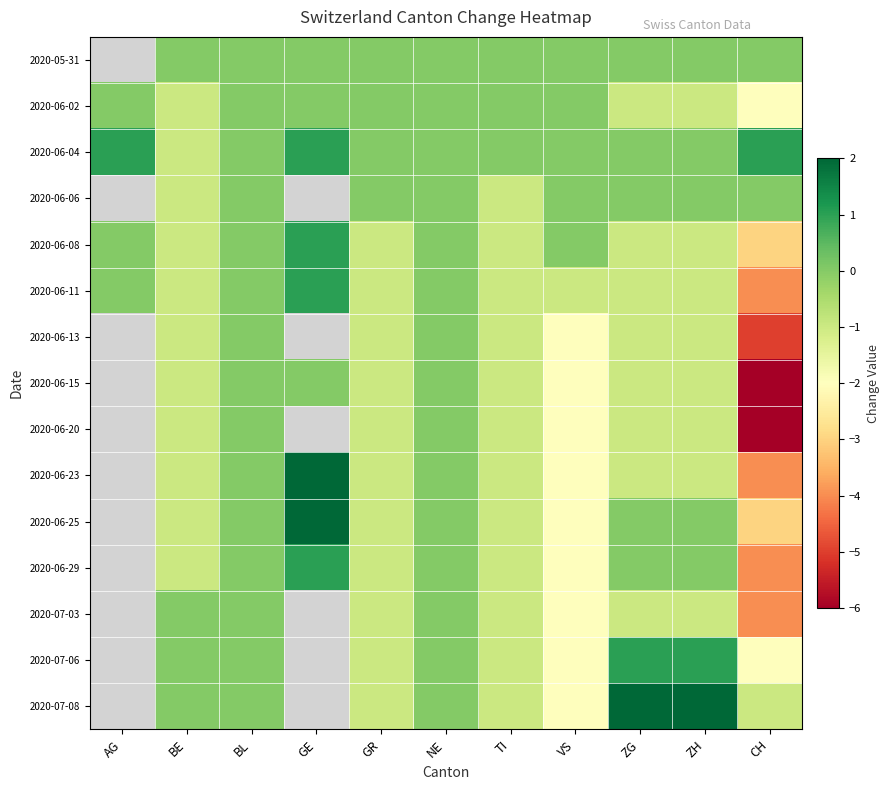

What is the sum of the 2020-06-20 values at ZH and VS?

-3.0